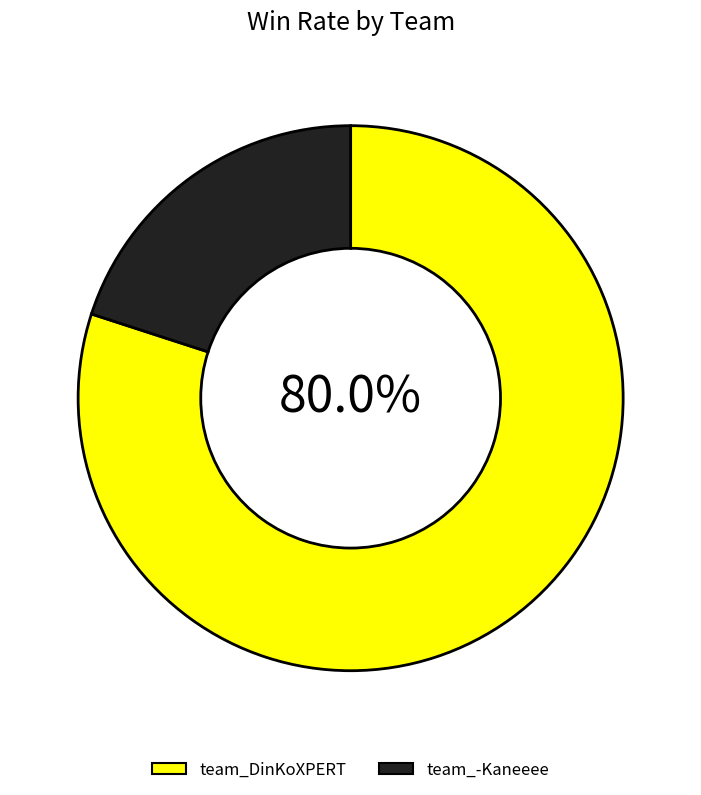

True or false: team_-Kaneeee accounts for 27% of the total.

False